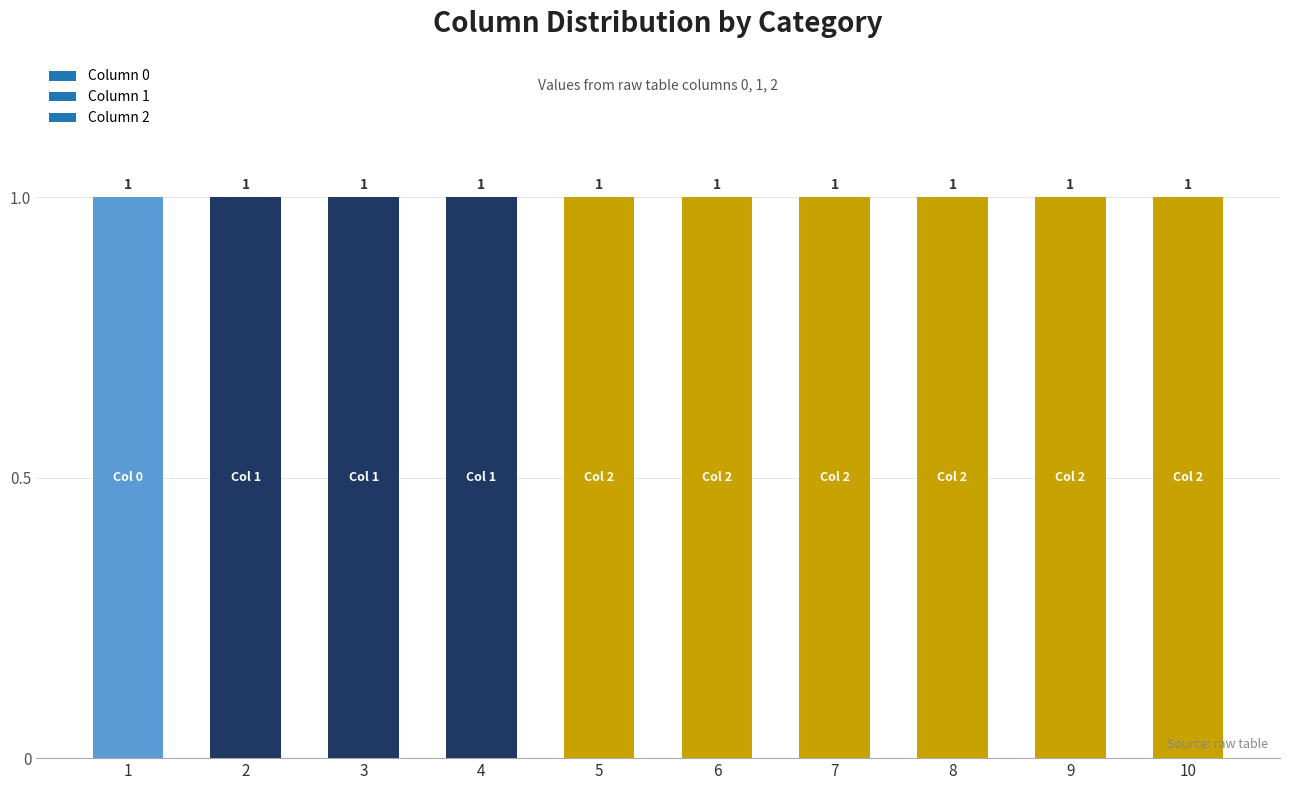

How many groups of bars are there?

10